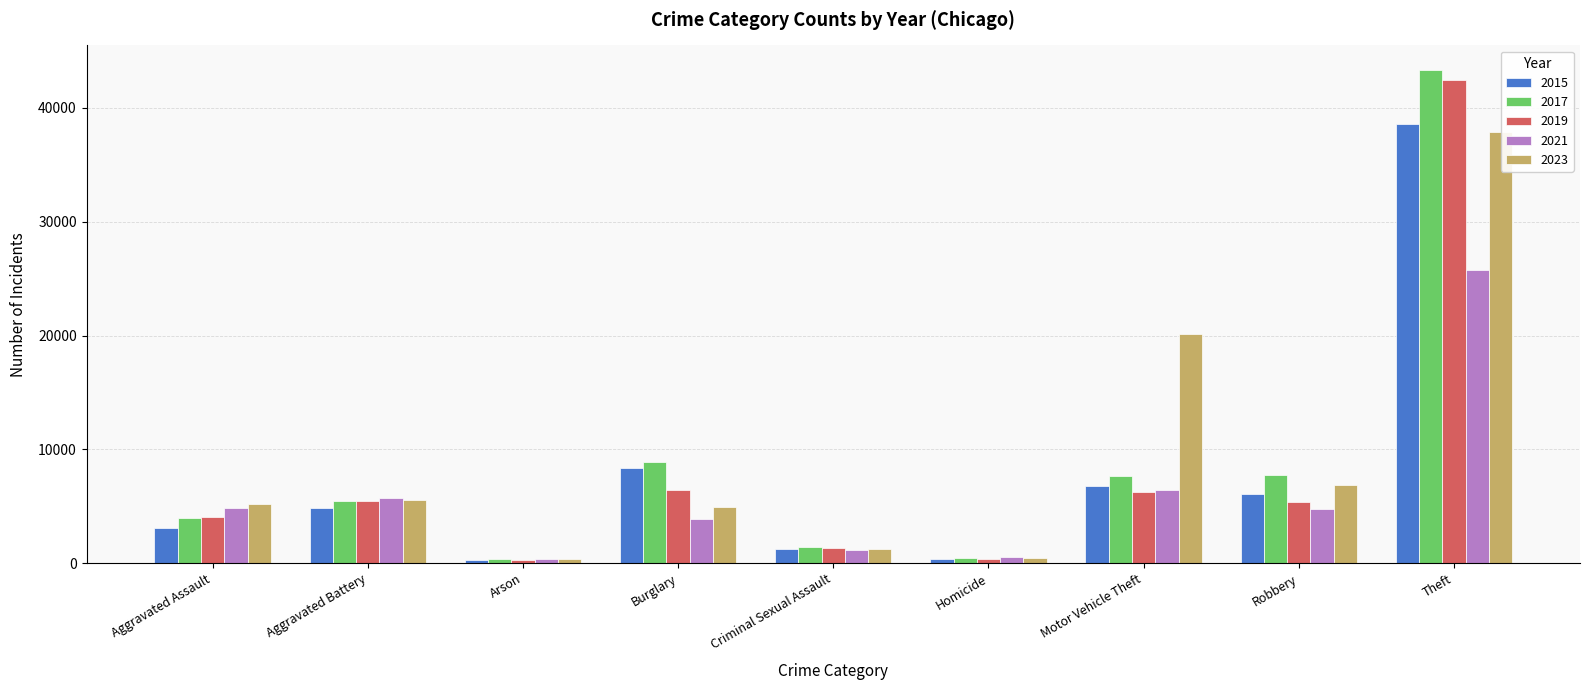

How many distinct data groups are displayed?

5